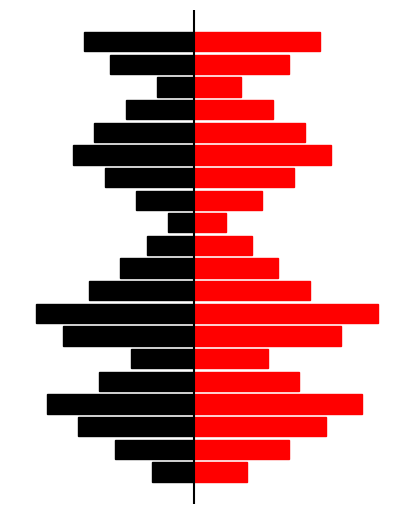

What is the greatest value displayed?

35